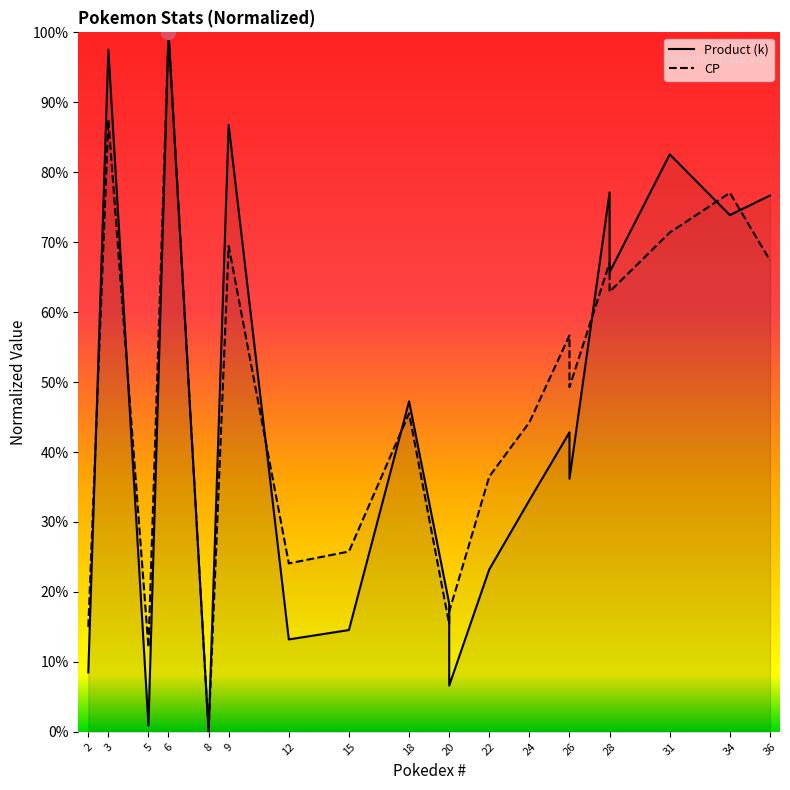

What is the difference between the second highest and minimum values in the Product (k) series?

97.5